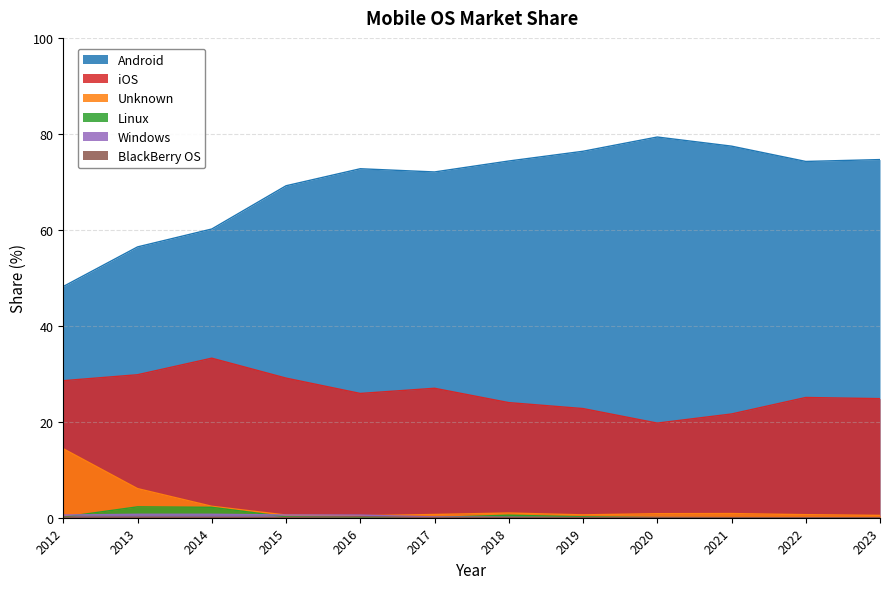

Reading left to right, what are all the values shown in this chart?

Android: 48.2	56.4	60.2	69.2	72.7	72.1	74.3	76.4	79.3	77.4	74.2	74.6
iOS: 28.6	29.8	33.2	29.1	25.9	27.0	24.0	22.8	19.7	21.6	25.1	24.8
Unknown: 14.4	6.1	2.4	0.6	0.4	0.7	1.0	0.6	0.8	0.9	0.6	0.5
Linux: 0.1	2.3	2.2	0.2	0.1	0.1	0.5	0.2	0.0	0.0	0.0	0.0
Windows: 0.6	0.7	0.7	0.6	0.6	0.2	0.1	0.0	0.0	0.0	0.0	0.0
BlackBerry OS: 0.1	0.1	0.1	0.1	0.2	0.0	0.0	0.0	0.0	0.0	0.0	0.0